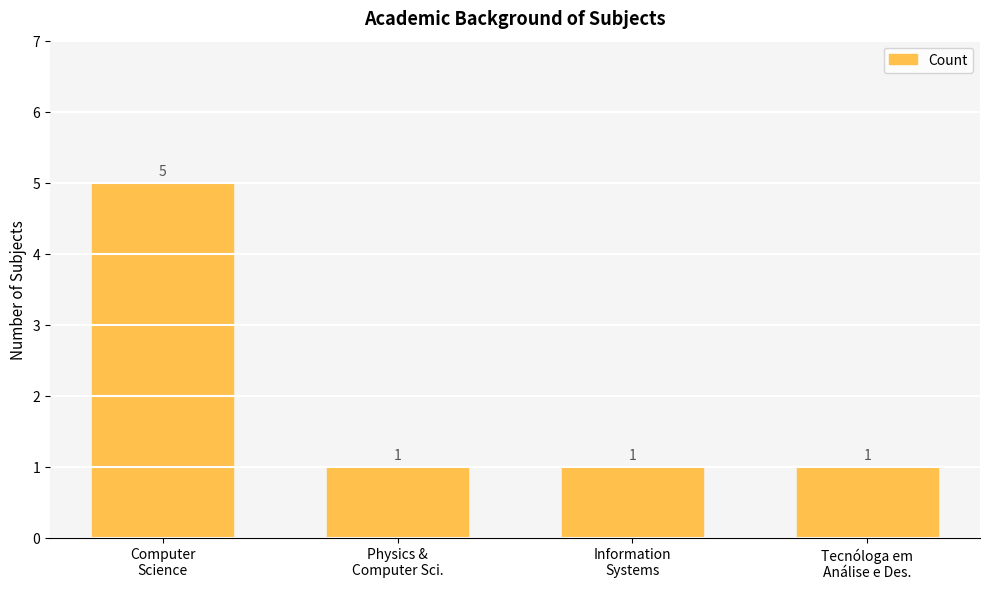

What is the ratio of the value at Physics &
Computer Sci. to the value at Information
Systems?

1.0